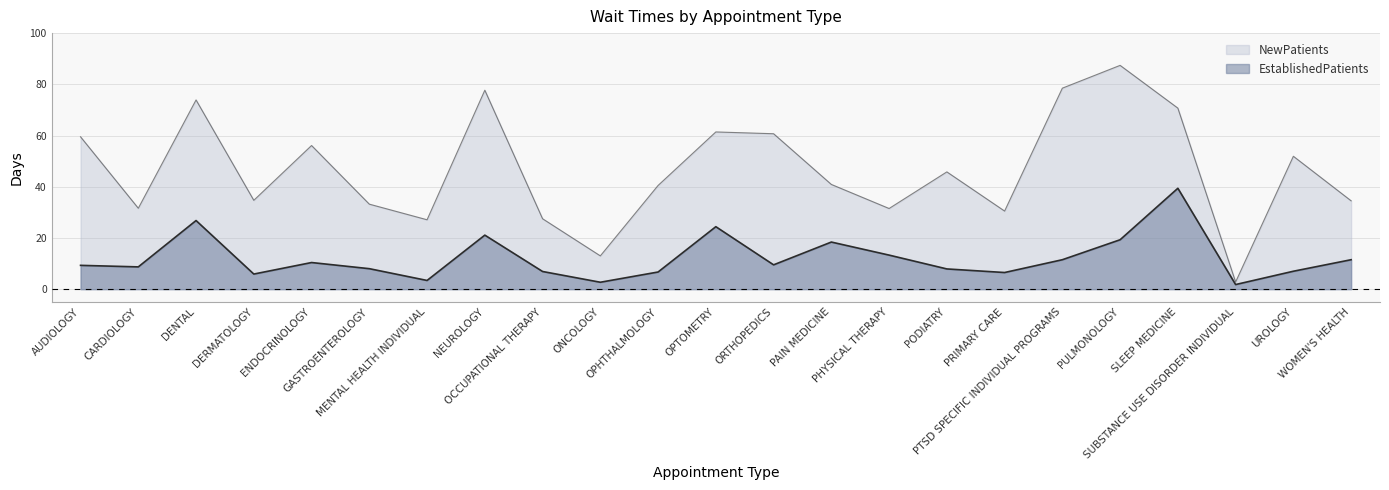

Reading left to right, list all the values displayed in this chart.

EstablishedPatients: 9.3	8.7	26.8	5.9	10.4	8.0	3.4	21.1	6.9	2.7	6.7	24.4	9.5	18.4	13.3	7.9	6.5	11.5	19.3	39.4	1.8	7.0	11.5
NewPatients: 59.5	31.6	73.9	34.7	56.1	33.2	27.1	77.7	27.5	13.0	40.5	61.4	60.7	40.9	31.5	45.8	30.5	78.5	87.4	70.7	2.8	51.9	34.5